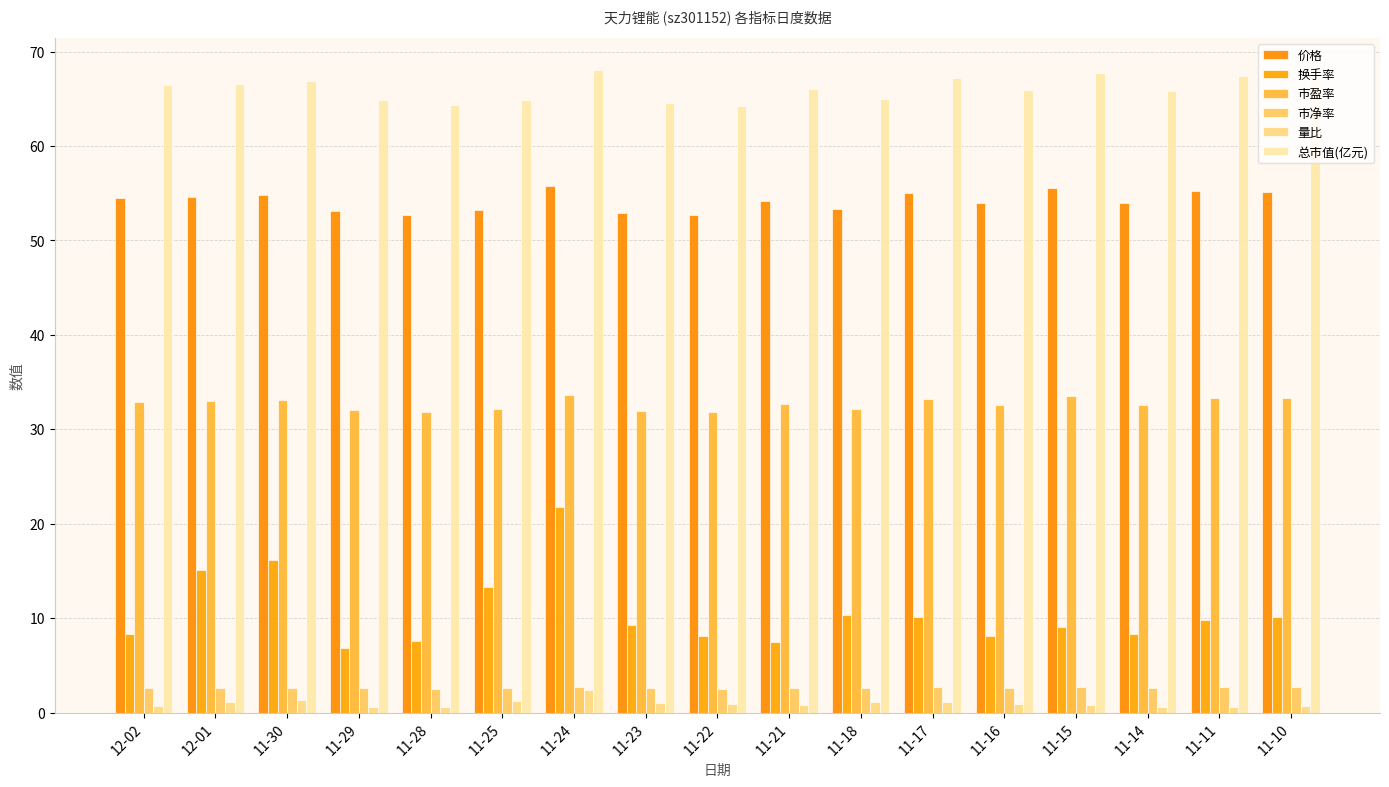

What is the difference between the maximum and minimum values in the 价格 series?

3.1